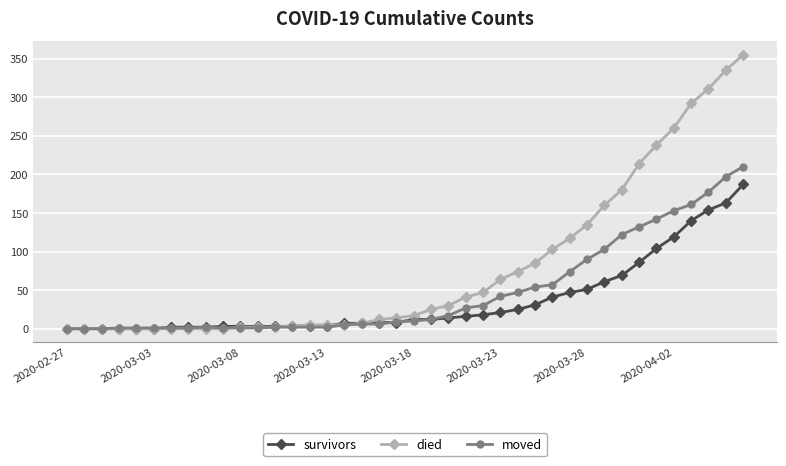

Rank the series by their maximum value, from highest to lowest.

died, moved, survivors